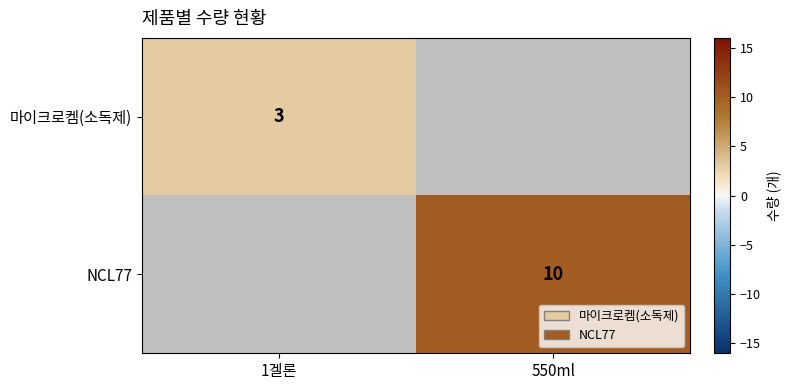

Is the value of 마이크로켐(소독제) at 1겔론 greater than the value of NCL77 at 550ml?

No